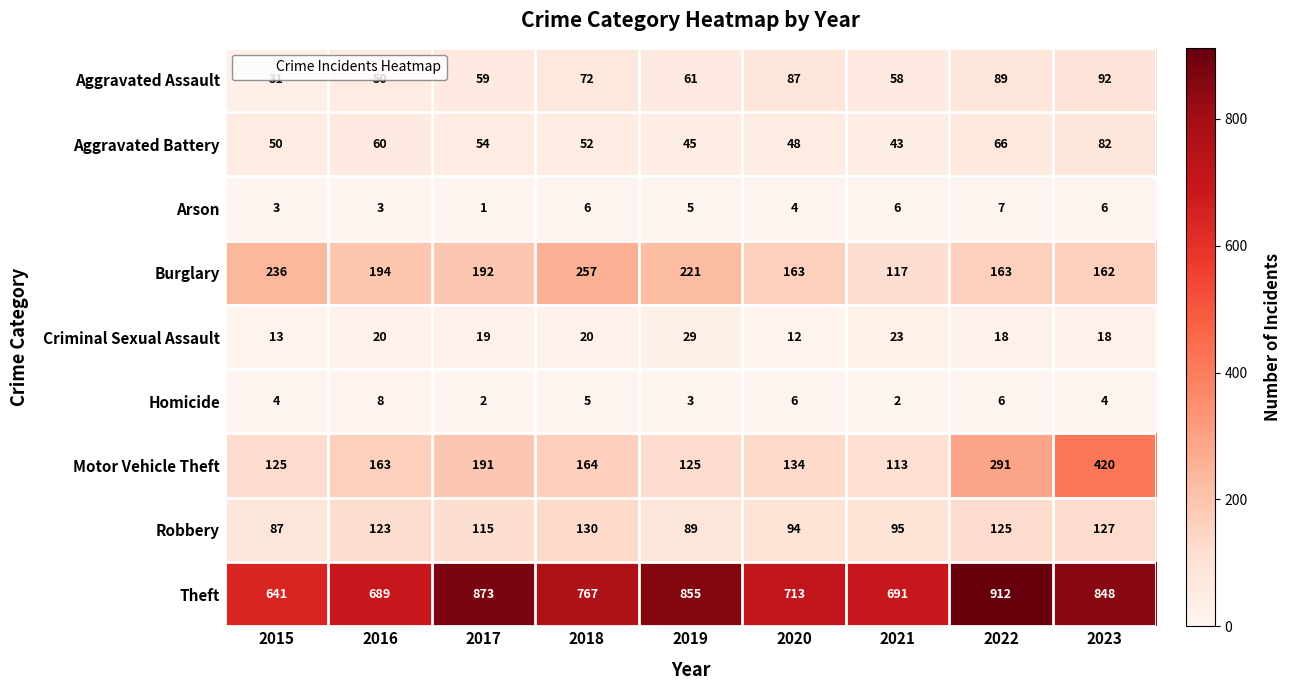

What is the difference between the second highest and minimum values in the Robbery series?

40